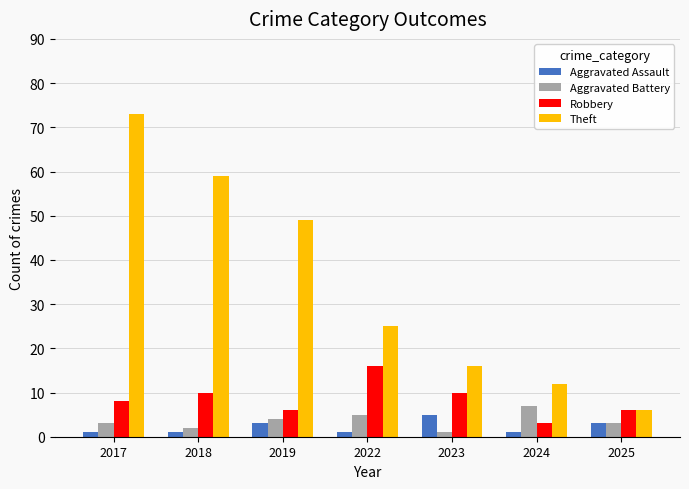

The value of Aggravated Battery at 2025 is 3. True or false?

True